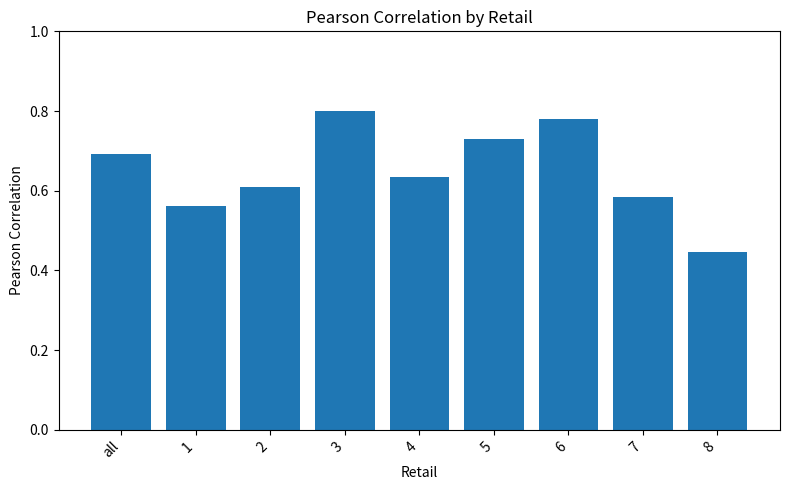

The chart shows a value of 0.6 at 2. True or false?

True